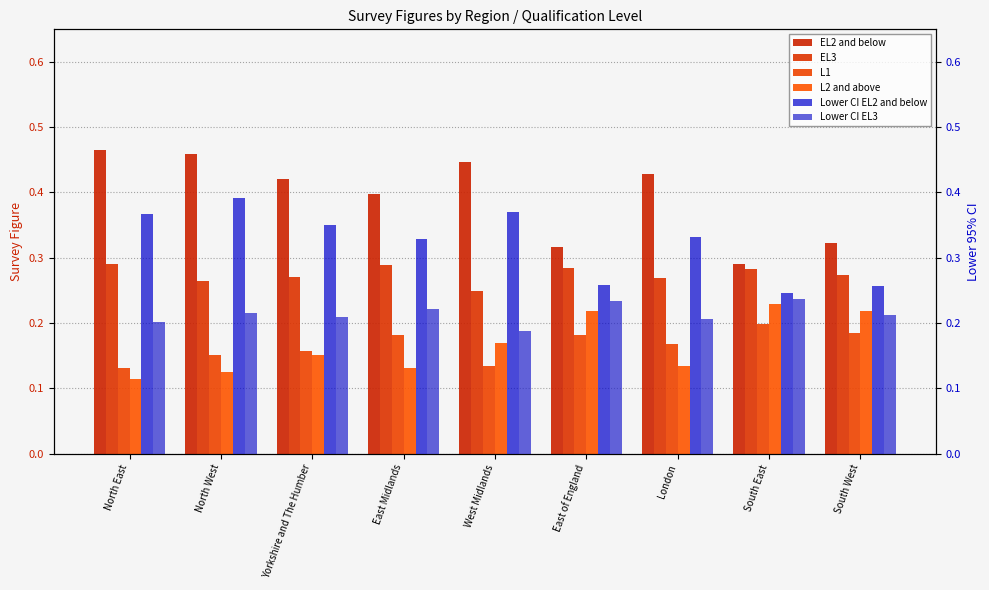

How many categories are shown in the chart?

9